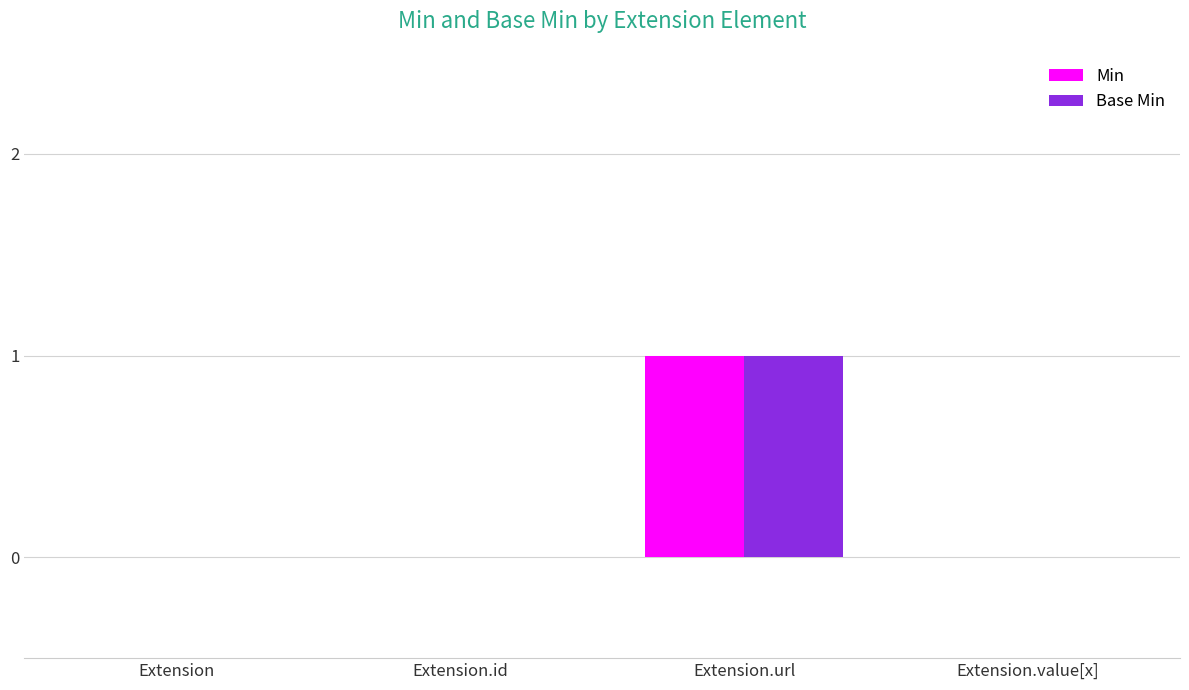

What are all the series names shown in the legend?

Min, Base Min